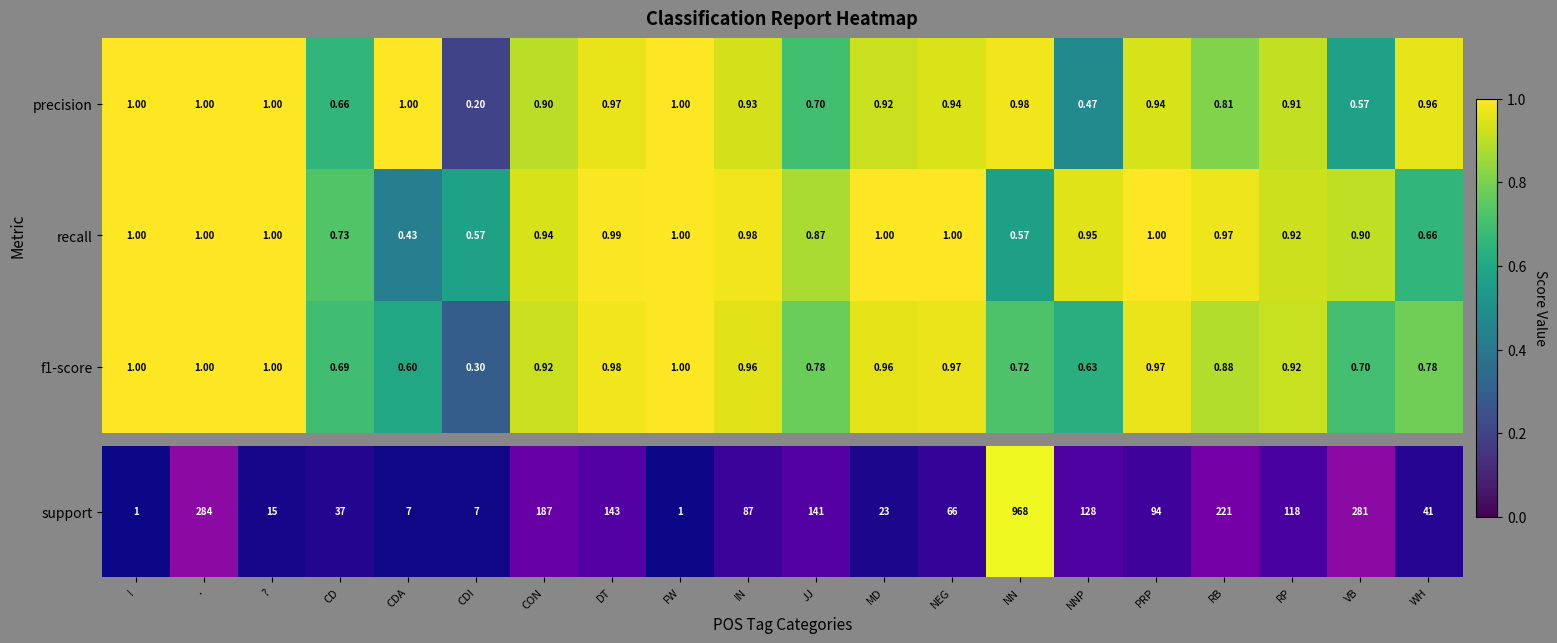

Which series has the widest spread of values?

precision